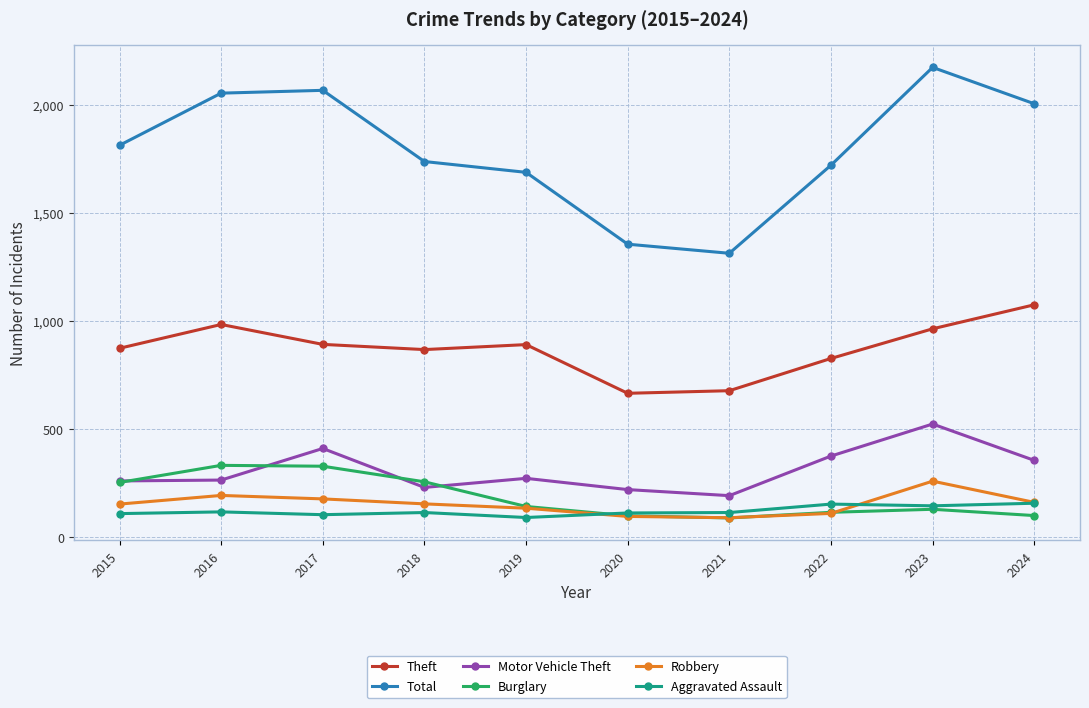

Which series has the largest total across all categories?

Total